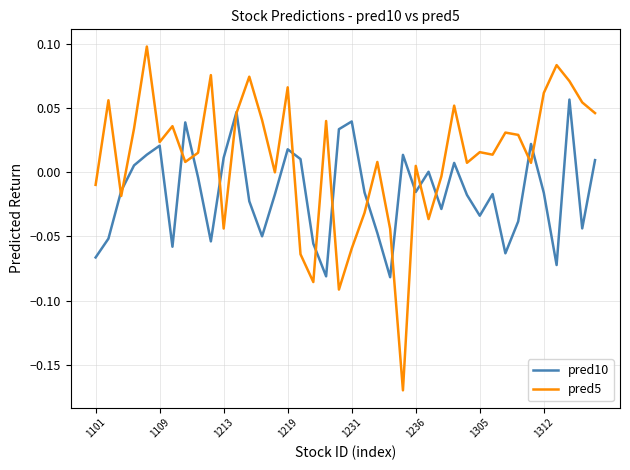

List the series in order of their overall mean, highest first.

pred5, pred10